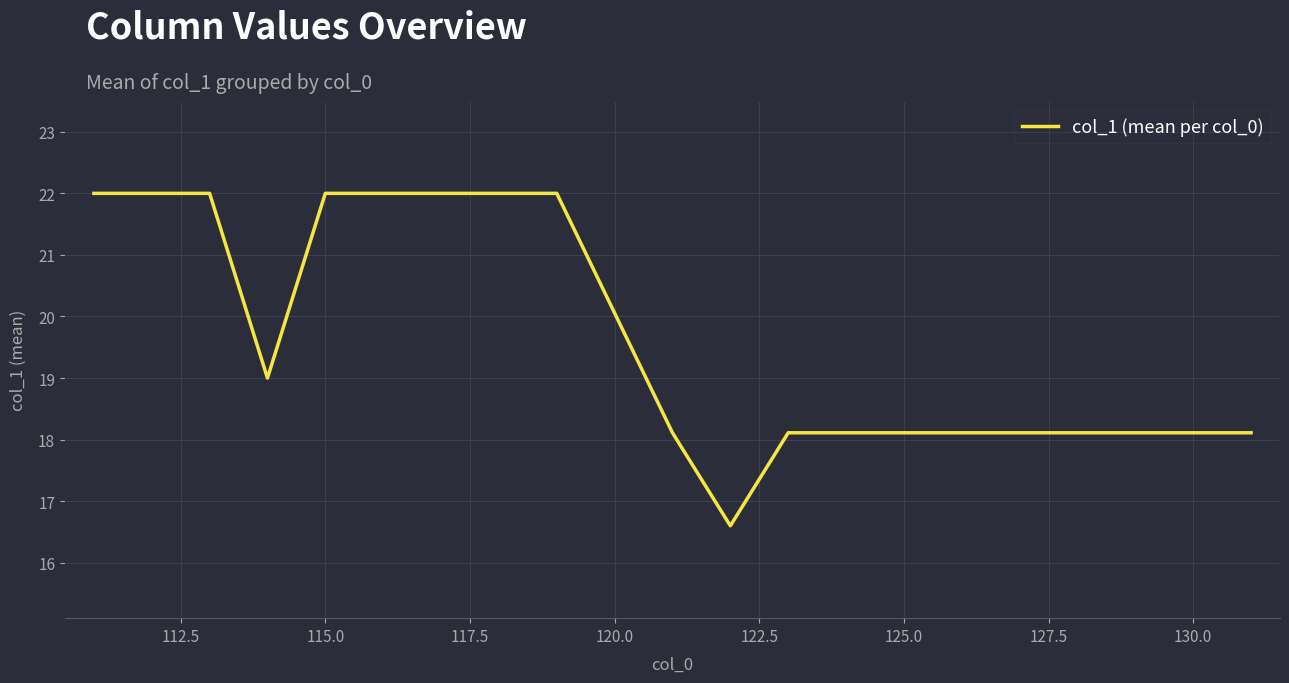

What is the smallest value displayed?

16.6